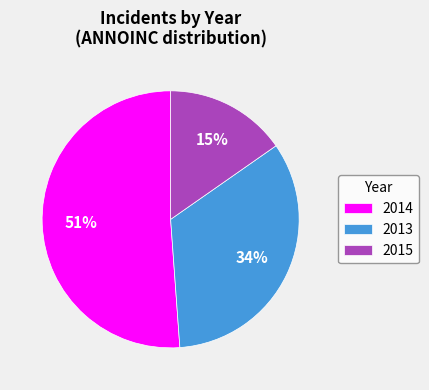

To the nearest percent, what portion does 2013 represent?

34%